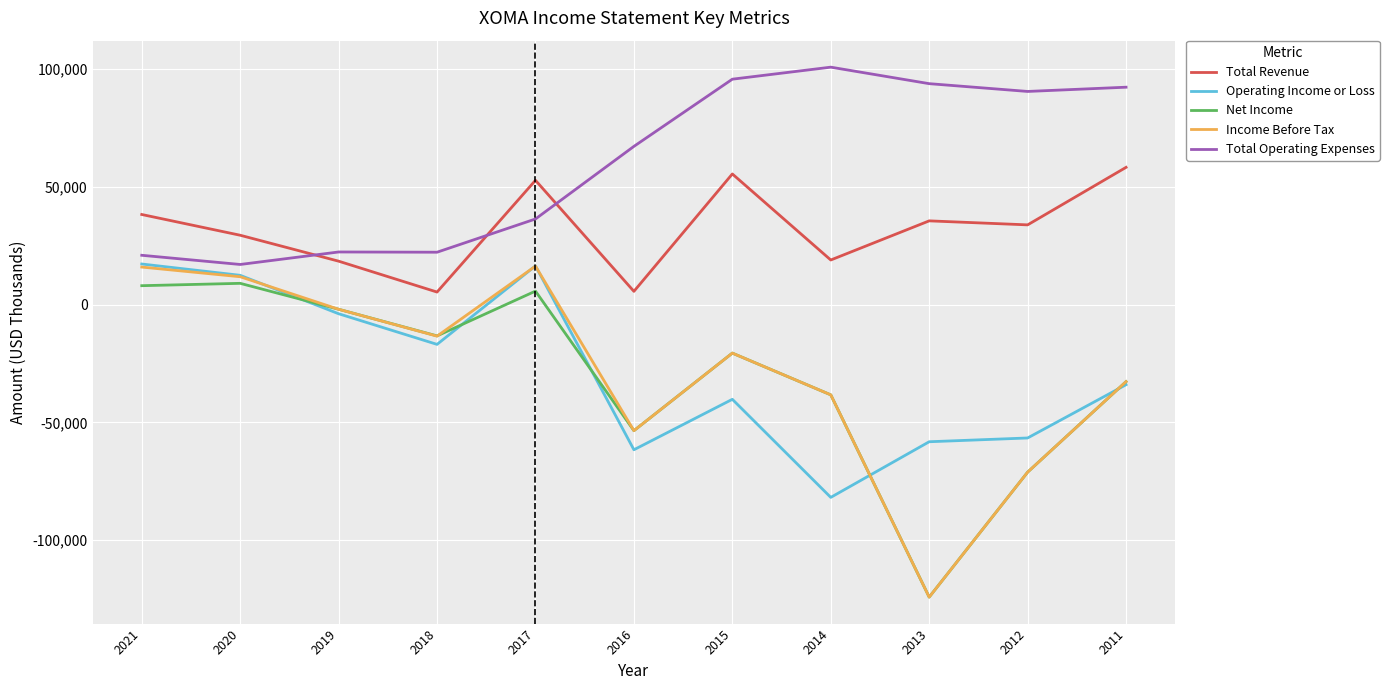

What is the minimum value shown in the chart?

-124100